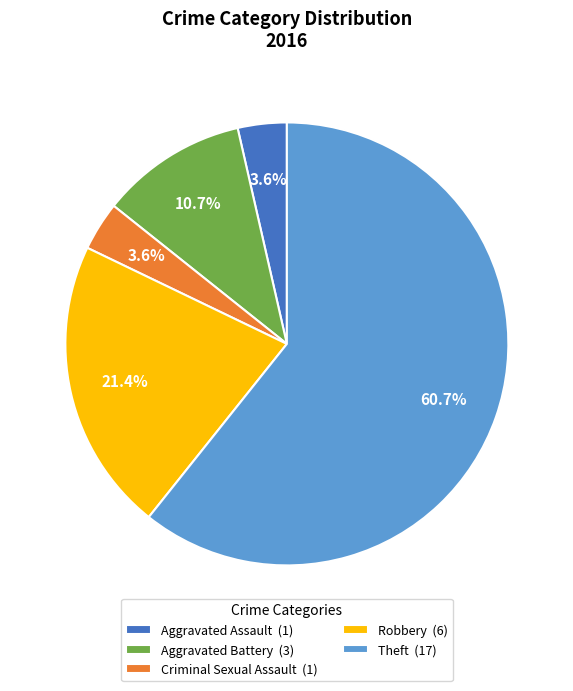

To the nearest percent, what is the difference between the Aggravated Assault and Robbery slice percentages?

18%